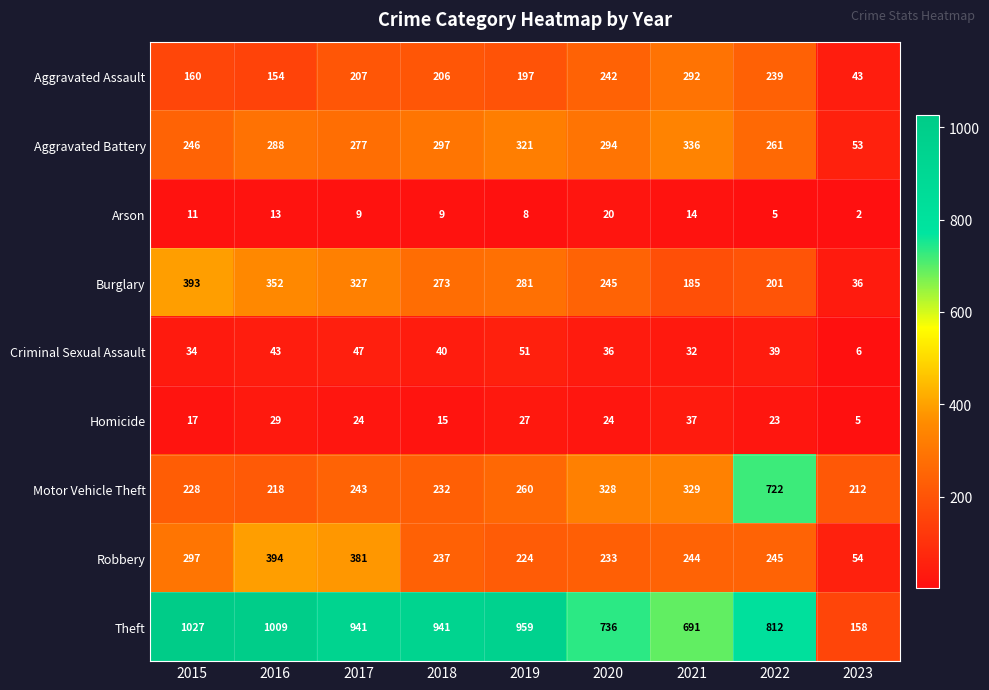

The value of Theft at 2018 is 941. True or false?

True